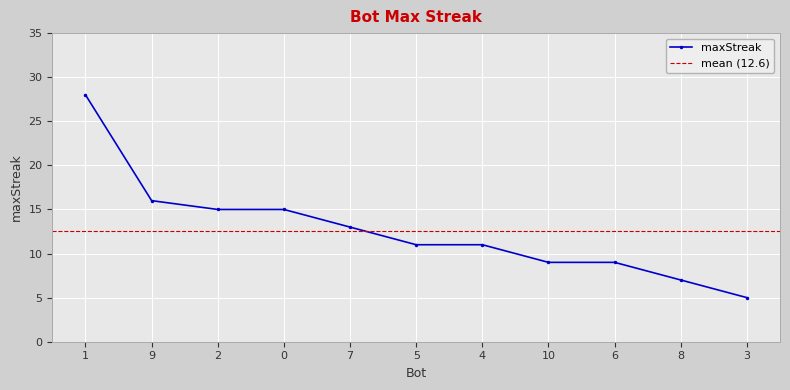

At which label is the value closest to 16?

9